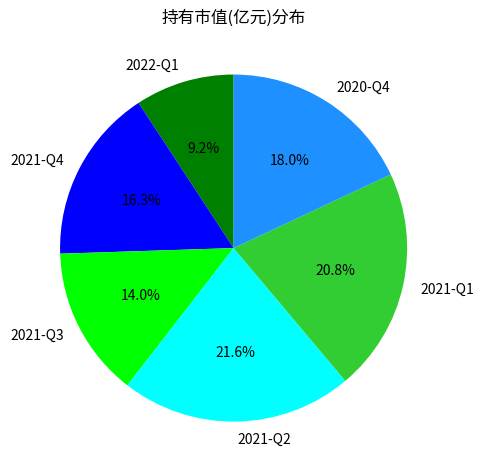

To the nearest percent, what is the difference between the 2021-Q2 and 2020-Q4 slice percentages?

4%